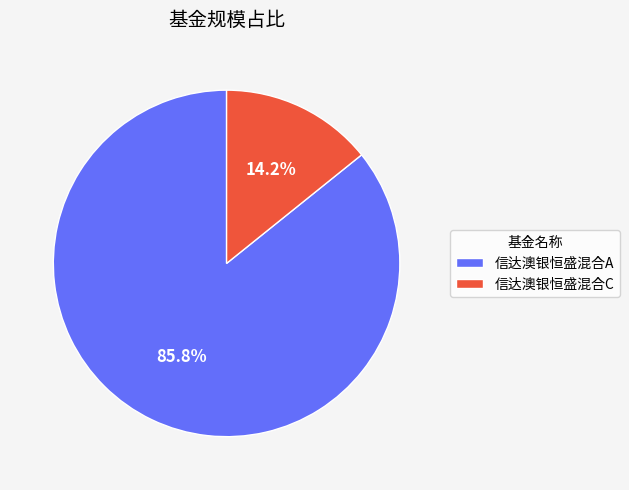

Is there a majority slice in this chart?

Yes